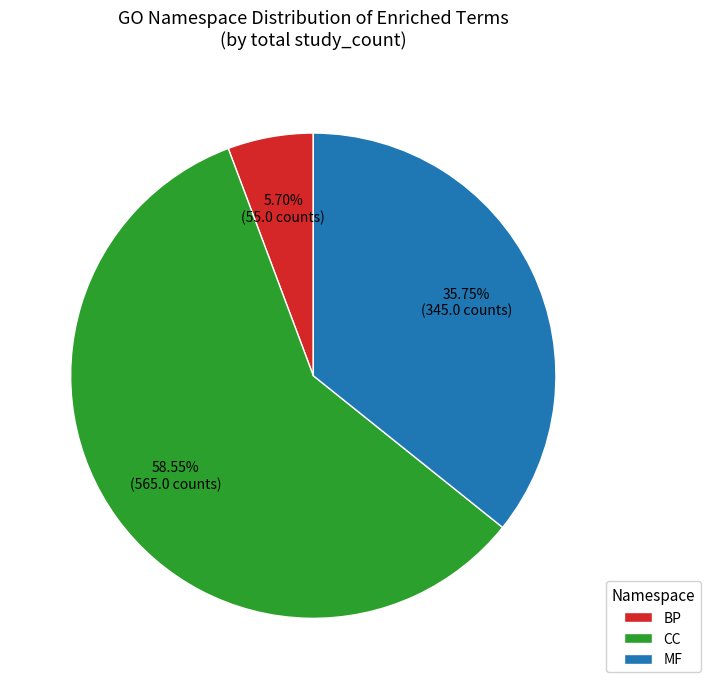

Between MF and BP, which is larger?

MF